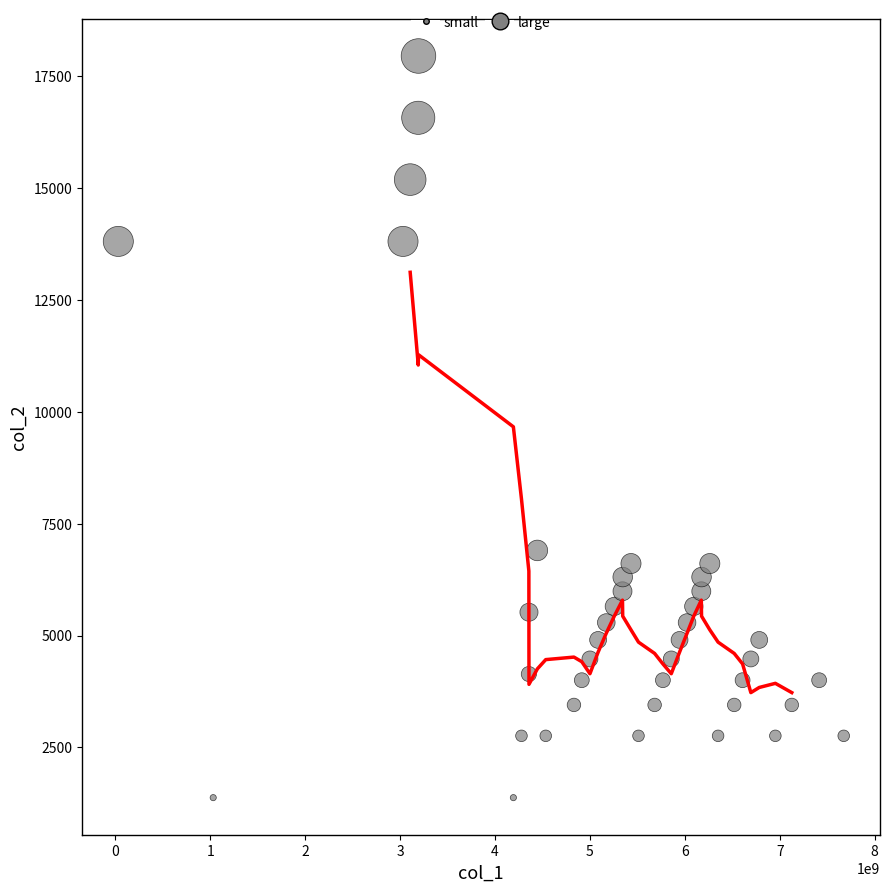

What Y value in the scatter plot is closest to 9660?

6900